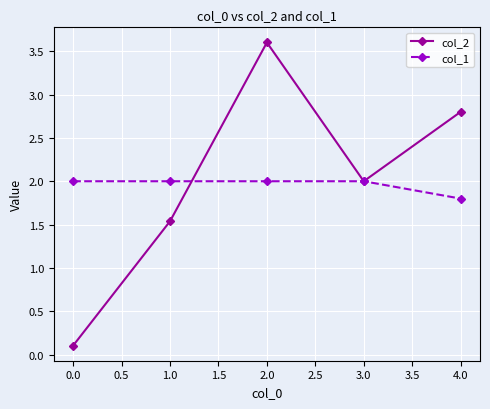

What is the highest value of the col_1 series?

2.0